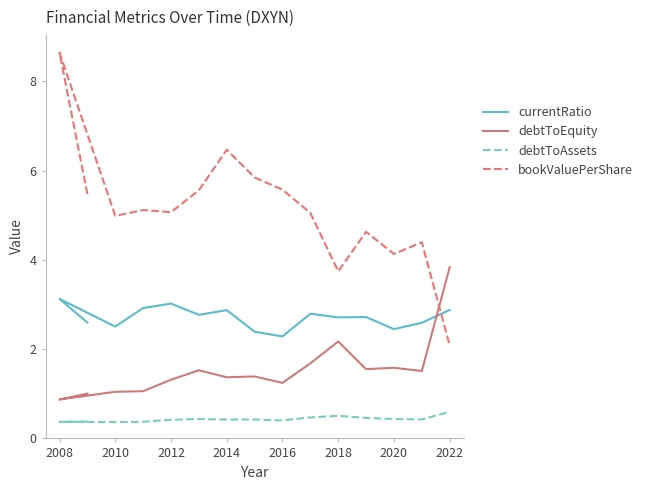

Which label corresponds to the largest value in the chart?

2008